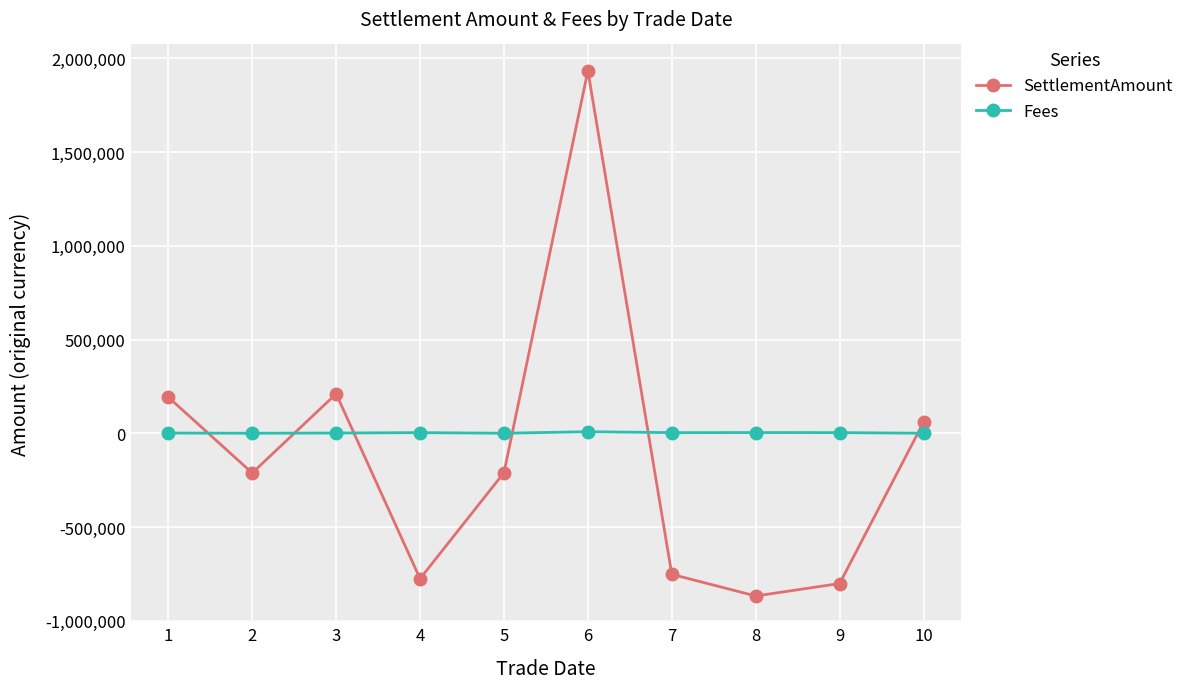

Is it true that Fees equals 1046.6 at 1?

True